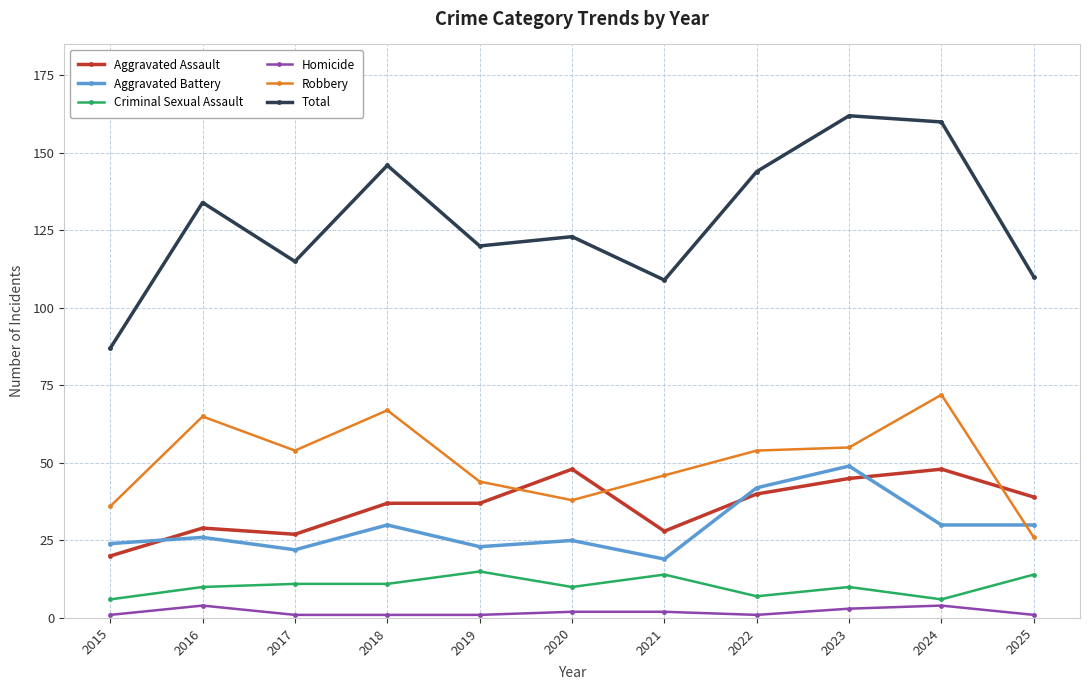

True or false: Aggravated Assault has more than 1 points higher than both neighbors.

True